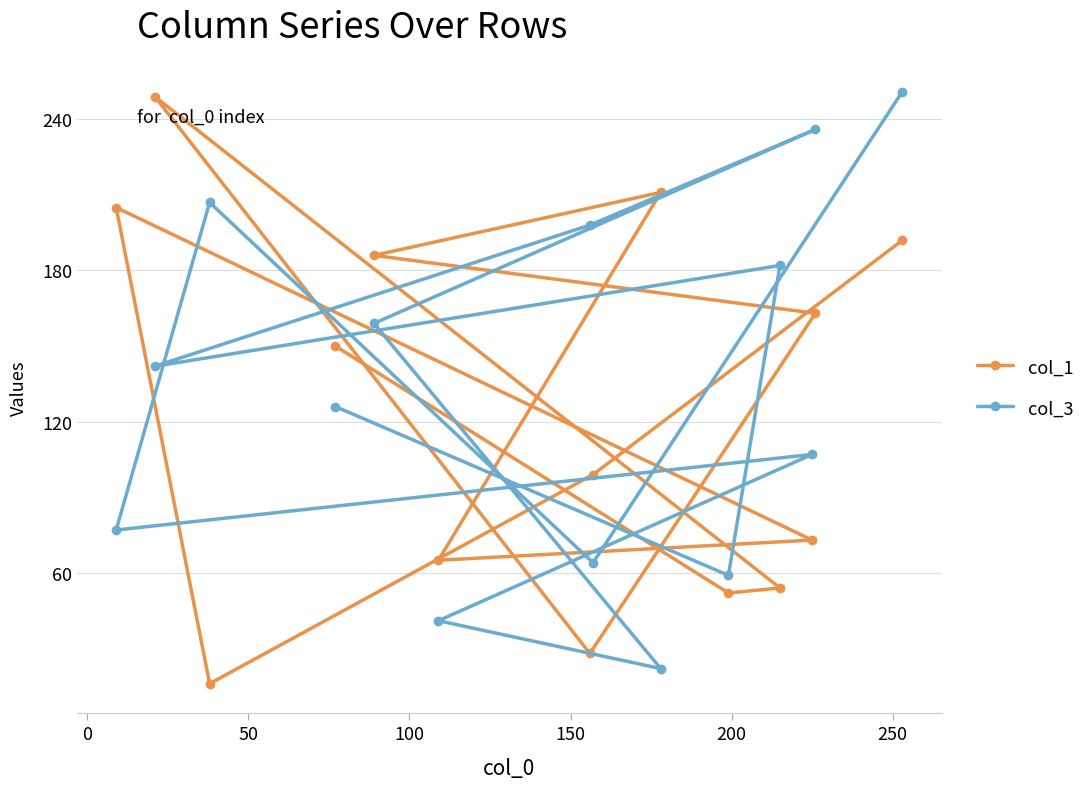

Rank the series by their average value, from highest to lowest.

col_3, col_1